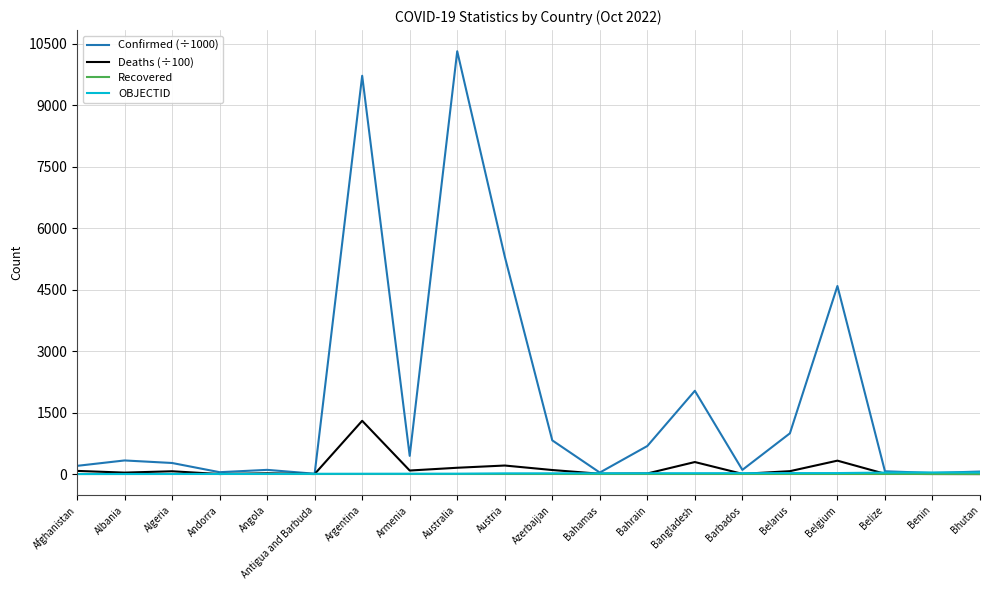

Does the chart display data point markers on the line(s)?

No